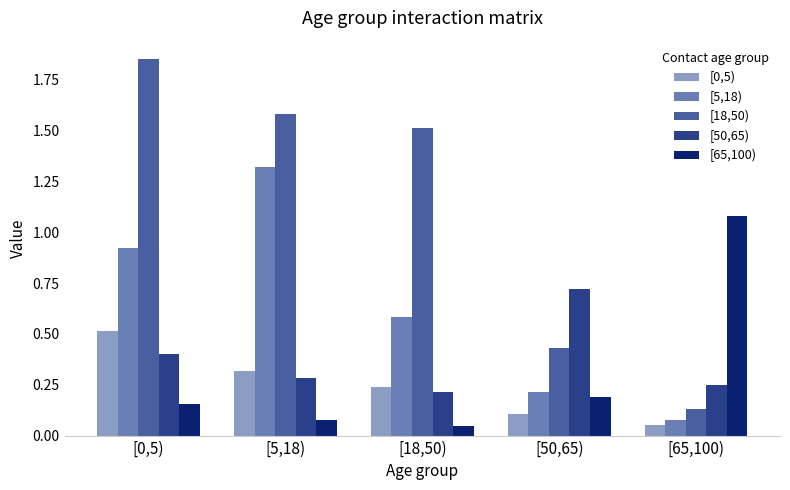

What is the sum of the [18,50) values at [0,5) and [65,100)?

2.0